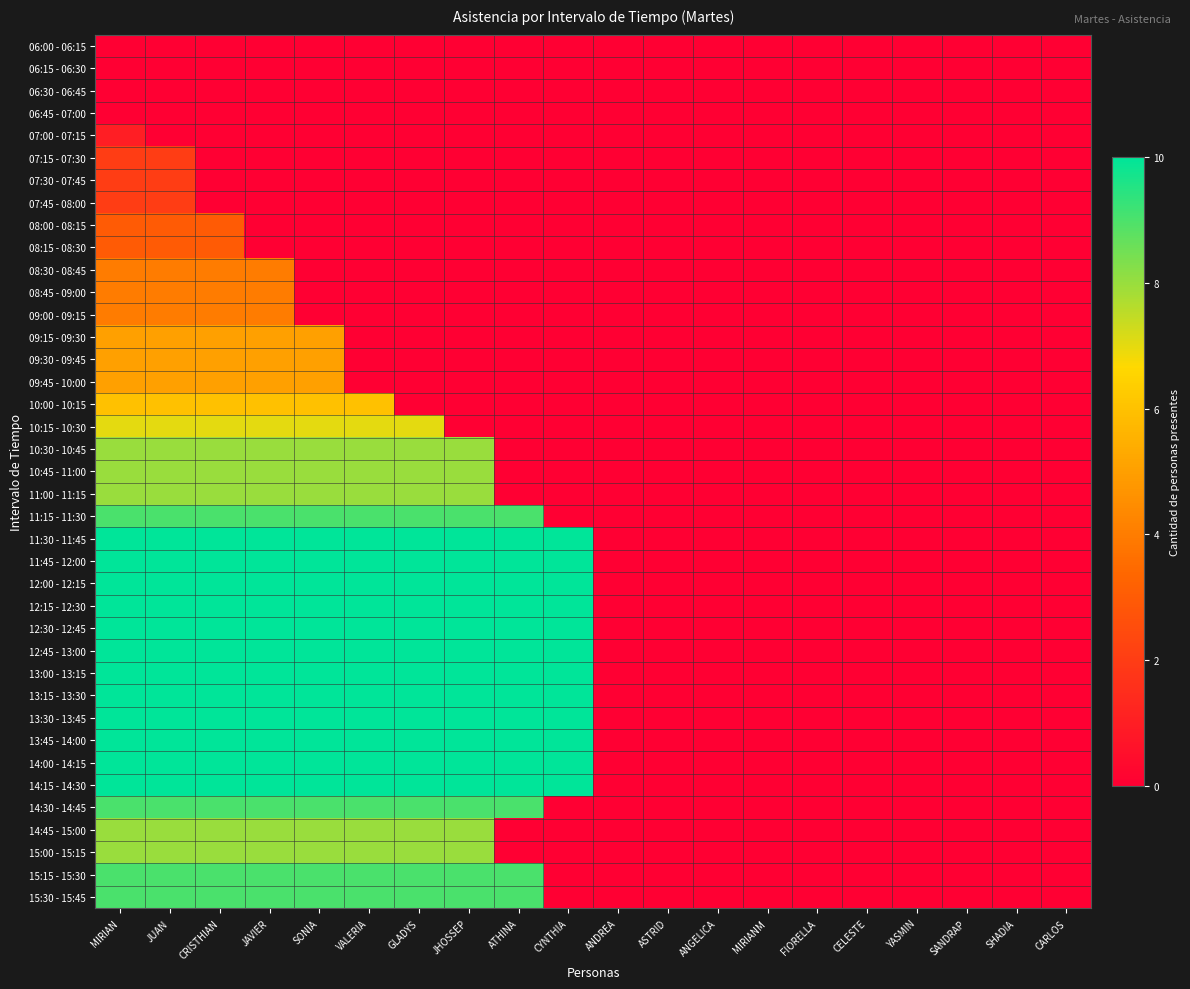

What is the greatest value displayed?

10